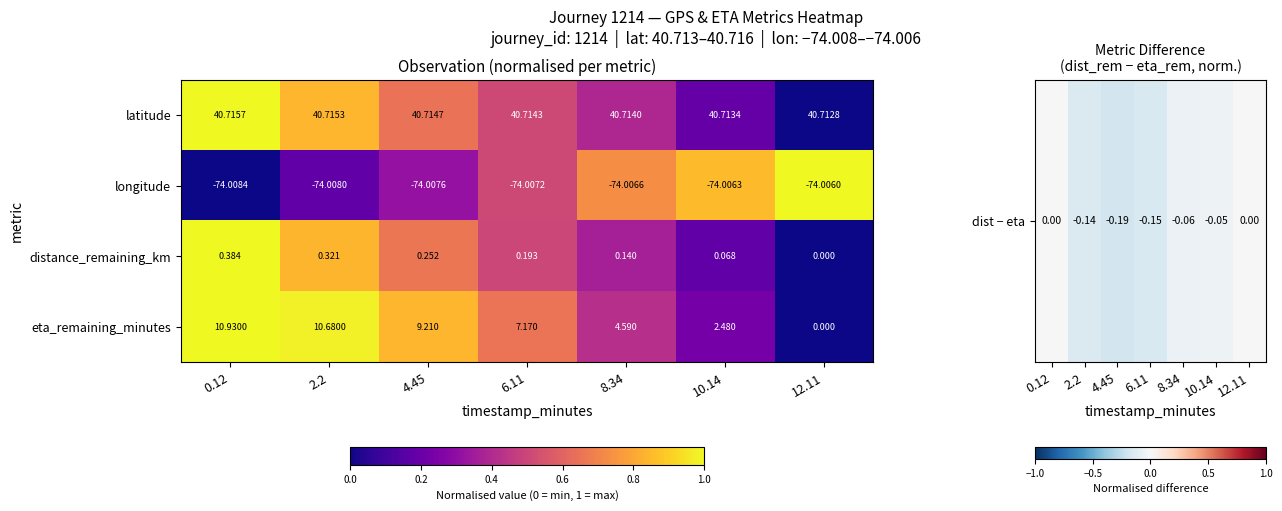

Which series has the largest range (max minus min)?

eta_remaining_minutes